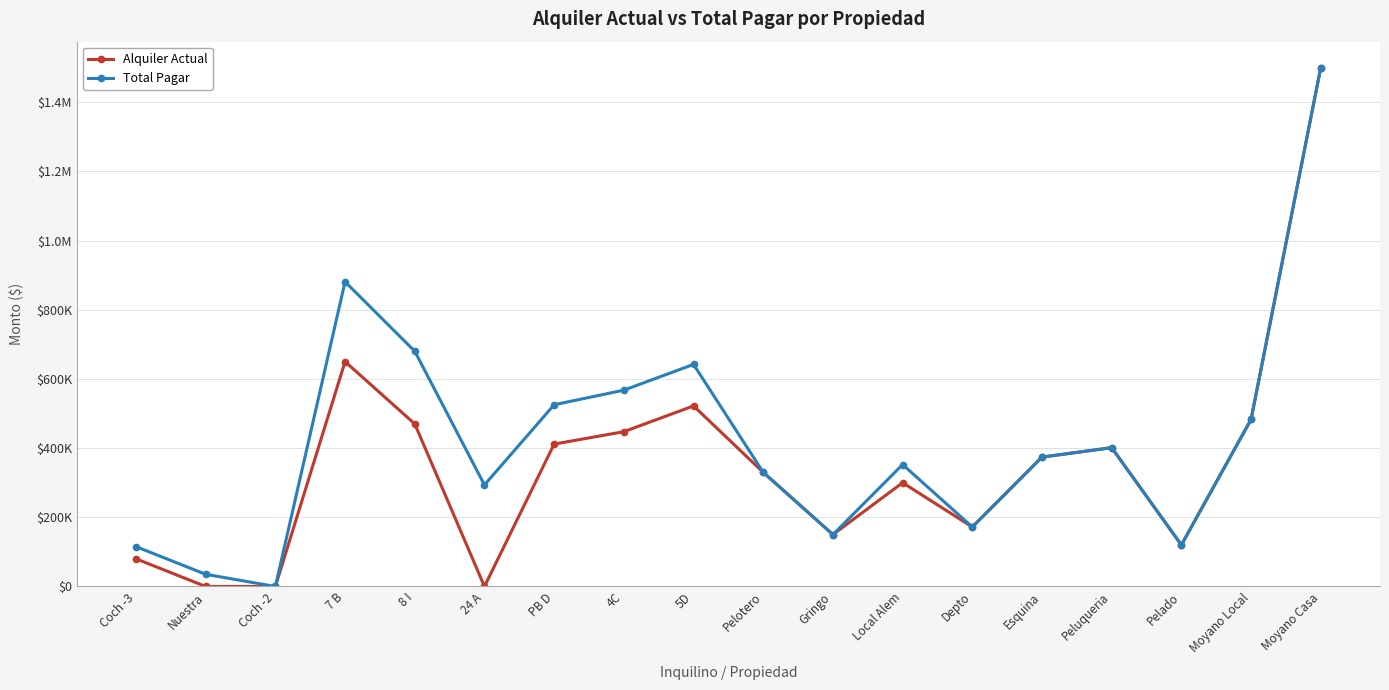

Rank the categories by Alquiler Actual value from lowest to highest.

Nuestra, Coch -2, 24 A, Coch -3, Pelado, Gringo, Depto, Local Alem, Pelotero, Esquina, Peluqueria, PB D, 4C, 8 I, Moyano Local, 5D, 7 B, Moyano Casa